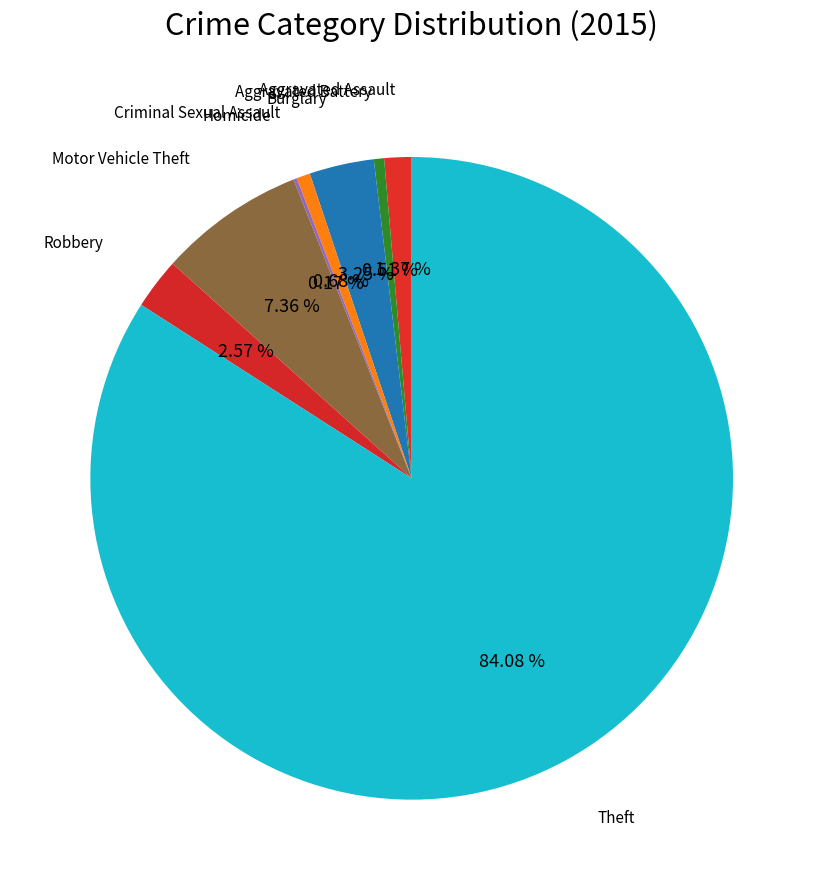

What is the smallest slice in the pie chart?

Homicide